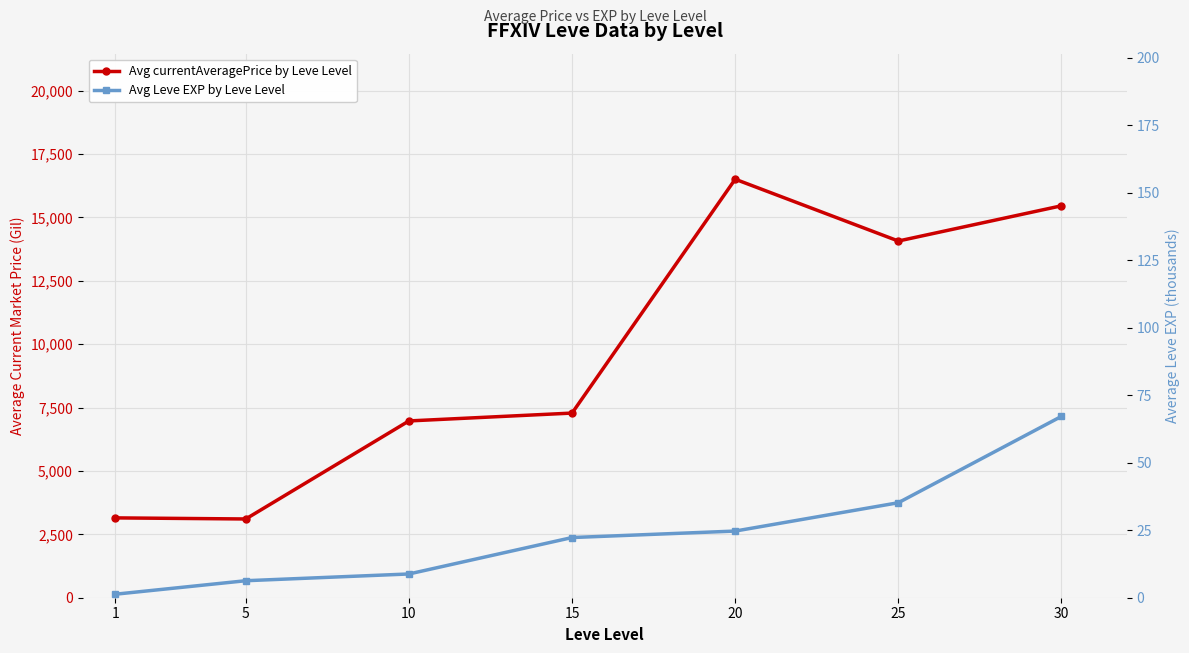

Reading left to right, extract all data points from this chart.

Avg currentAveragePrice by Leve Level: 1=3149.0	5=3106.0	10=6973.0	15=7283.0	20=16507.0	25=14069.0	30=15459.0
Avg Leve EXP by Leve Level: 1=1.3	5=6.3	10=8.8	15=22.3	20=24.7	25=35.2	30=67.2